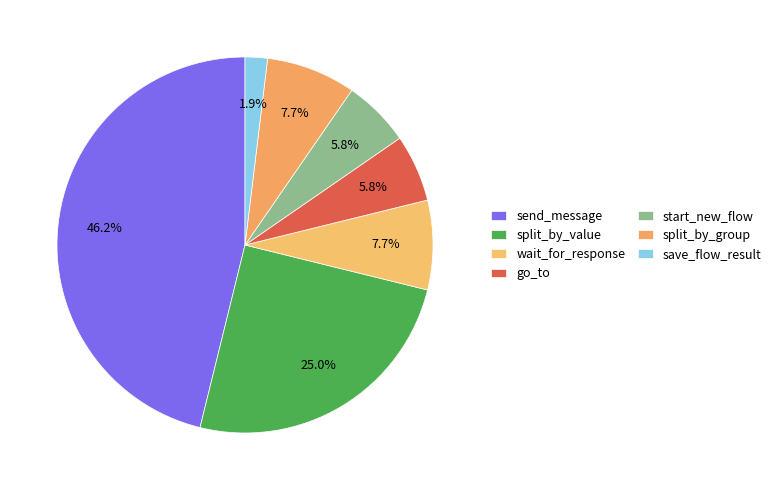

Between wait_for_response and split_by_group, which is larger?

wait_for_response